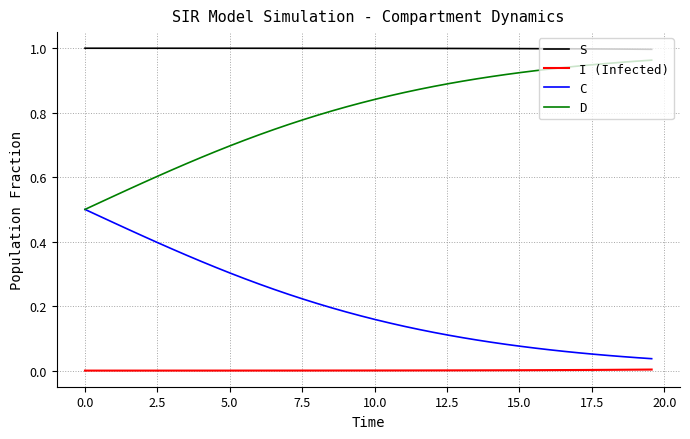

True or false: D and S cross at least once.

False